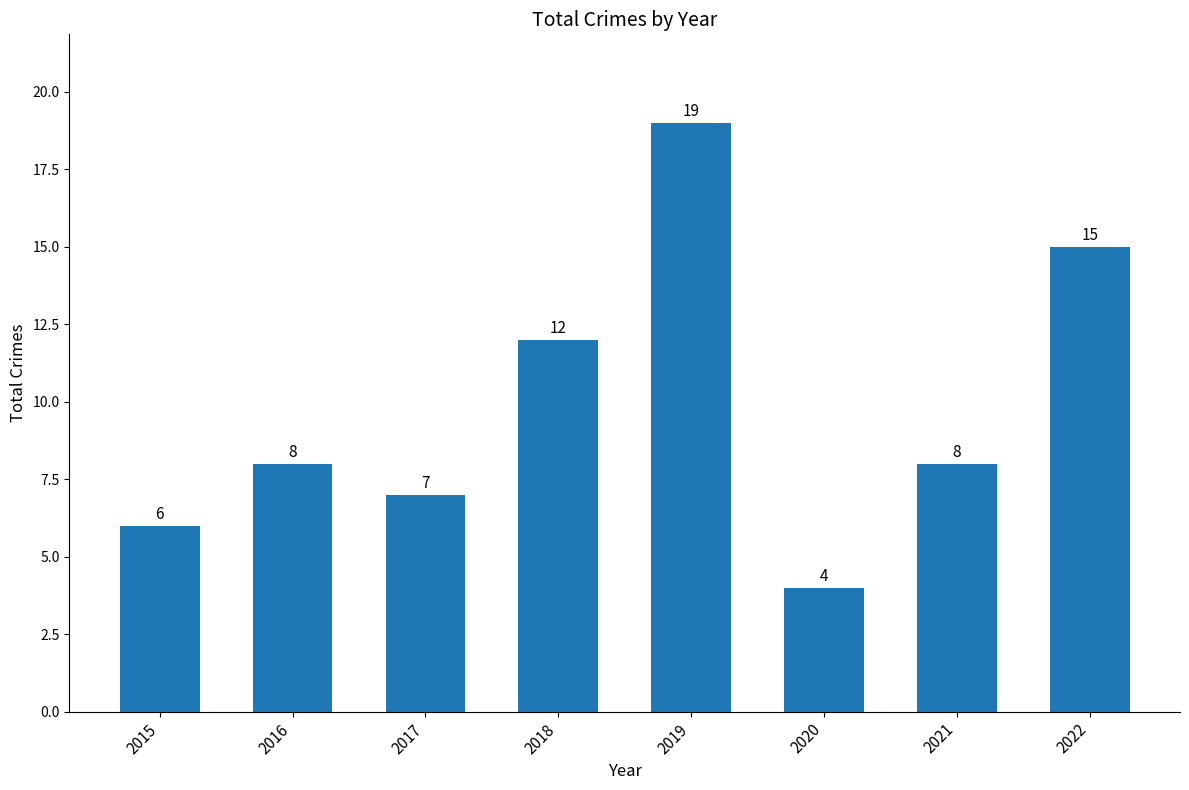

What is the value of the 7th bar from the left?

8